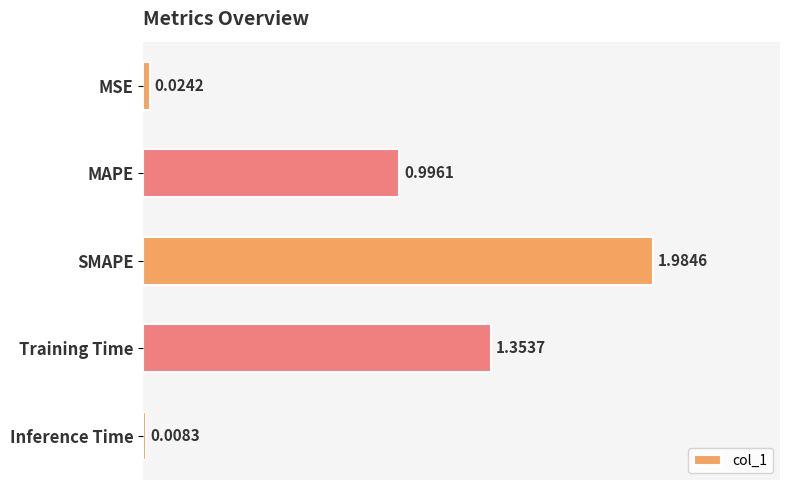

At which label is the value closest to 0?

Inference Time